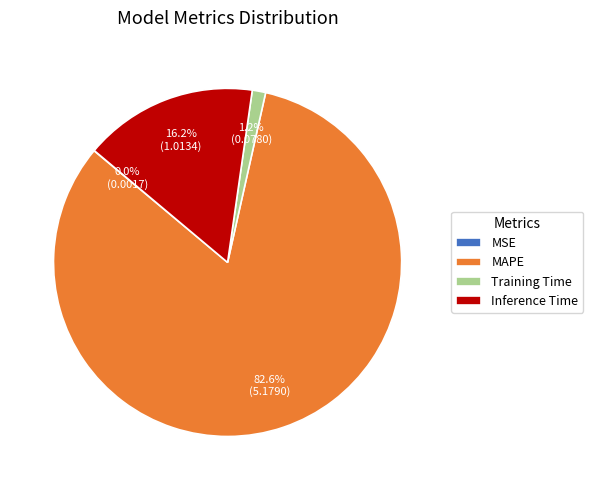

Combined, do Training Time and Inference Time account for over 50%?

No